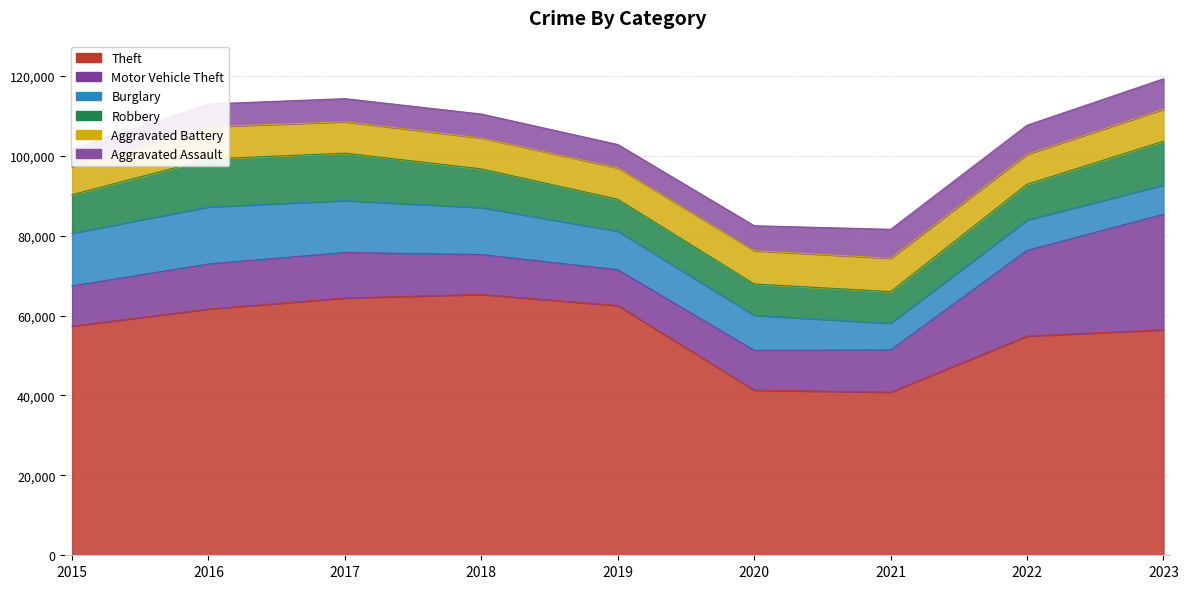

Which series has the widest spread of values?

Theft